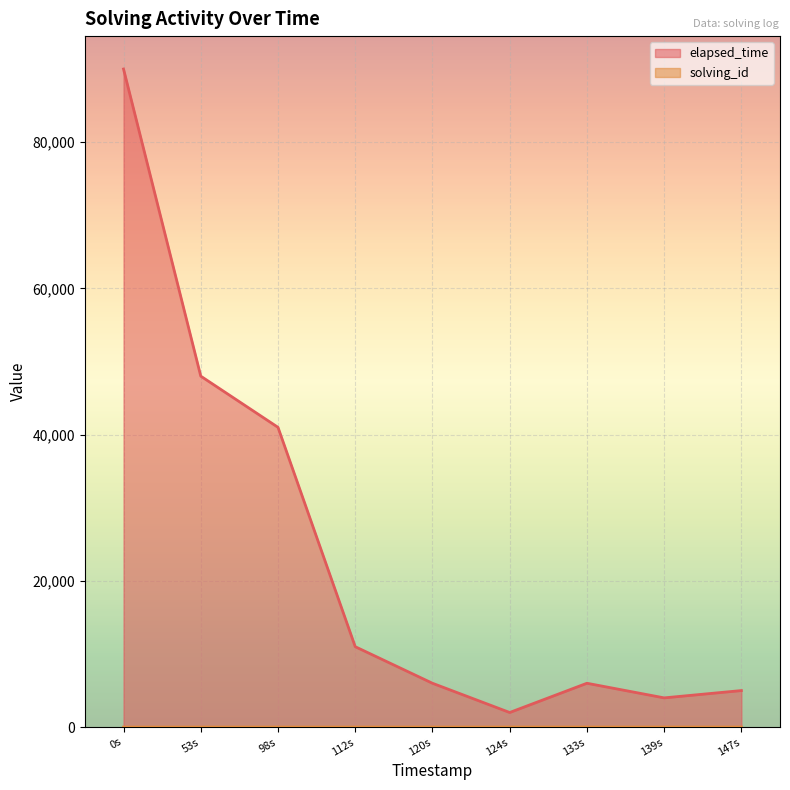

What is the minimum value shown in the chart?

1